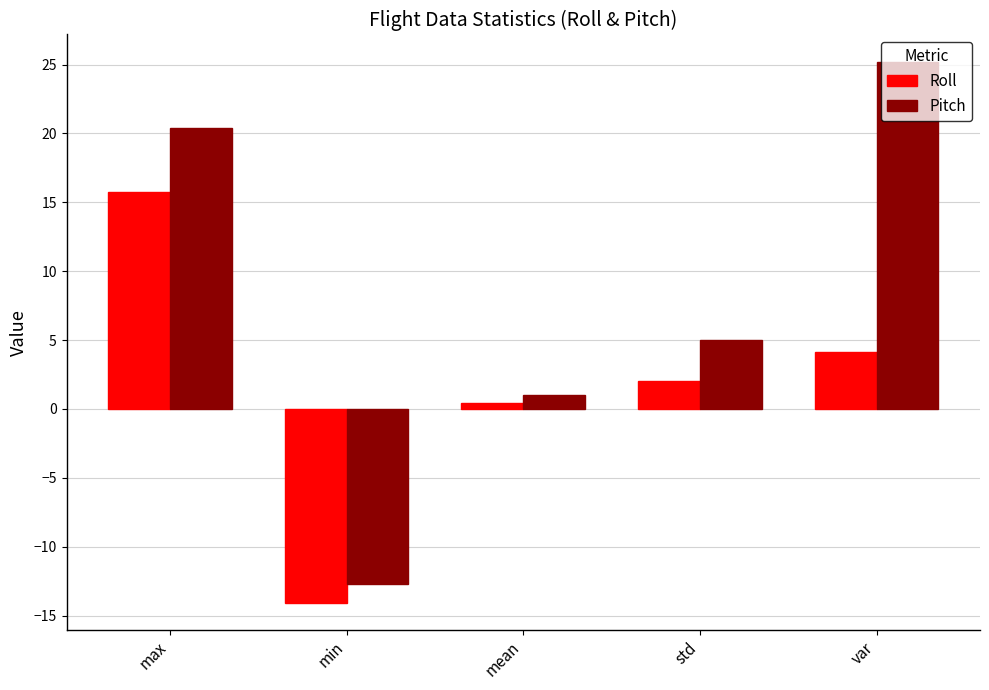

The value of Roll at var is 4.1. True or false?

True